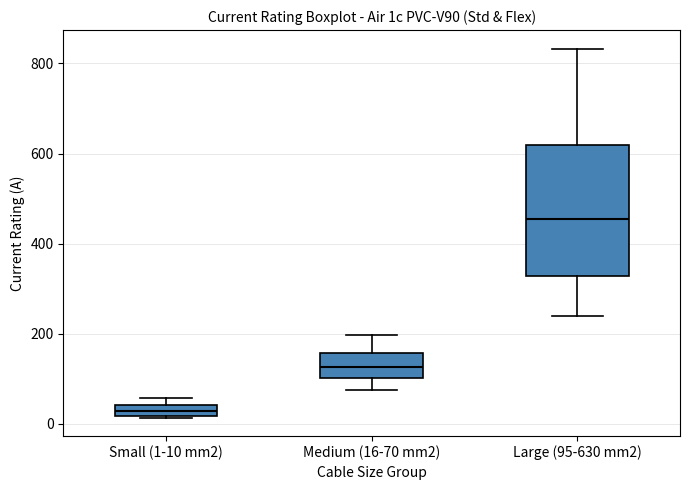

Where is the upper edge of the box for Large (95-630 mm2) on the y-axis? The values are not printed on the chart, so give them approximately, as read against the axis.

620